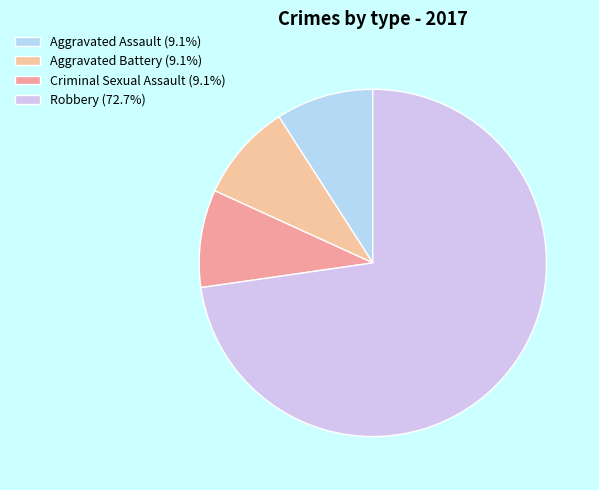

Is the sum of Criminal Sexual Assault and Aggravated Battery greater than half?

No